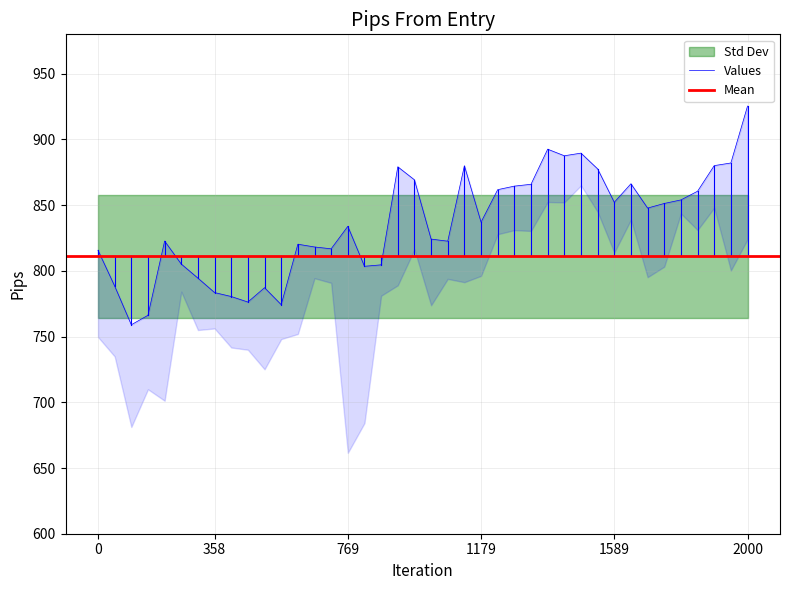

What is the lowest value of the high_pips series?

759.0